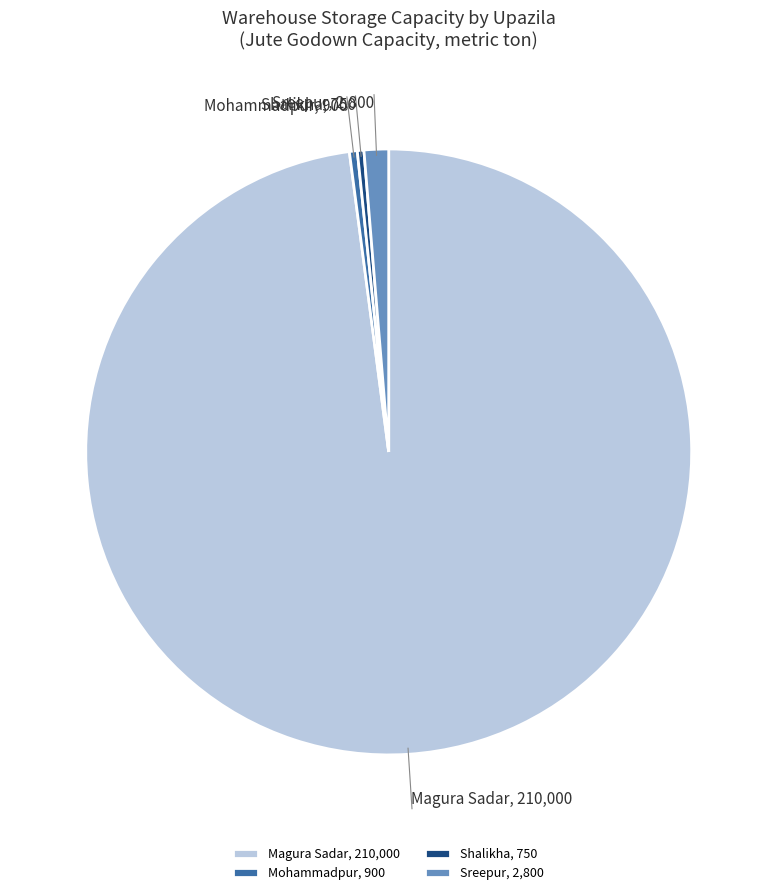

Combined, do Sreepur and Shalikha account for over 50%?

No